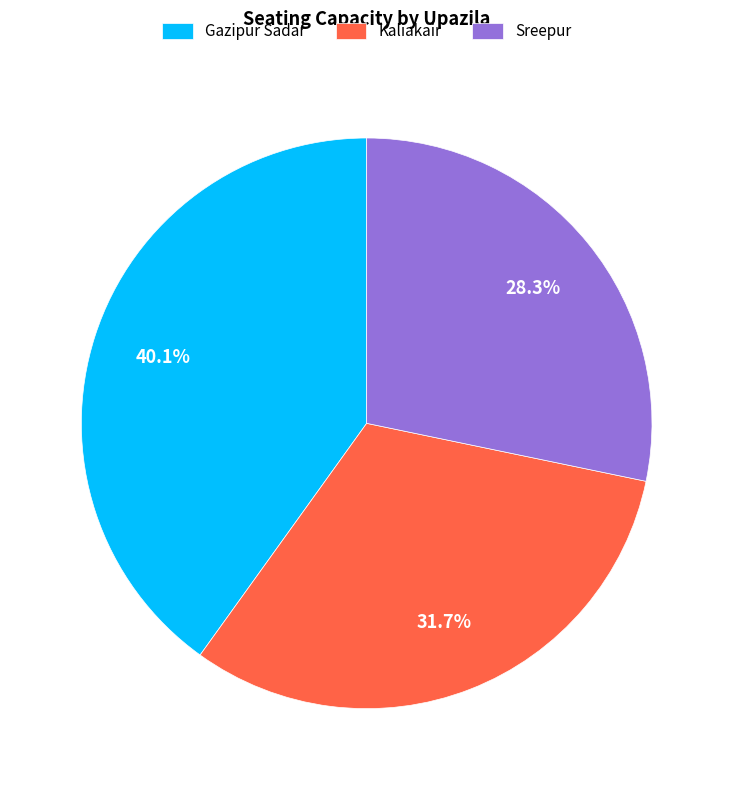

To the nearest percent, what is the difference between the largest and smallest slice percentages?

12%